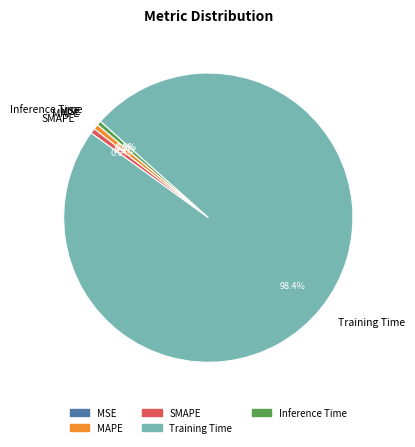

Which category accounts for the majority?

Training Time